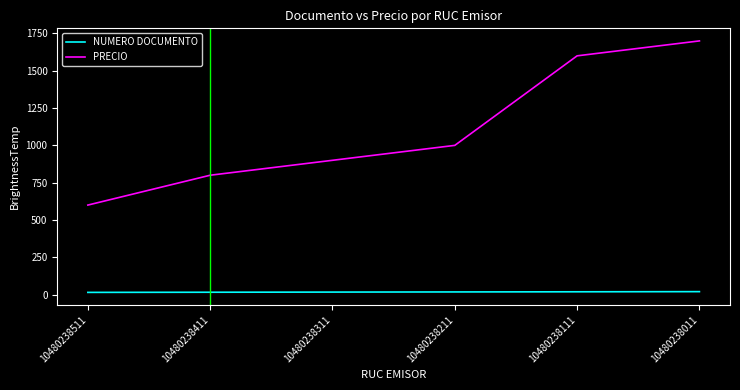

What are all the series names shown in the legend?

NUMERO DOCUMENTO, PRECIO